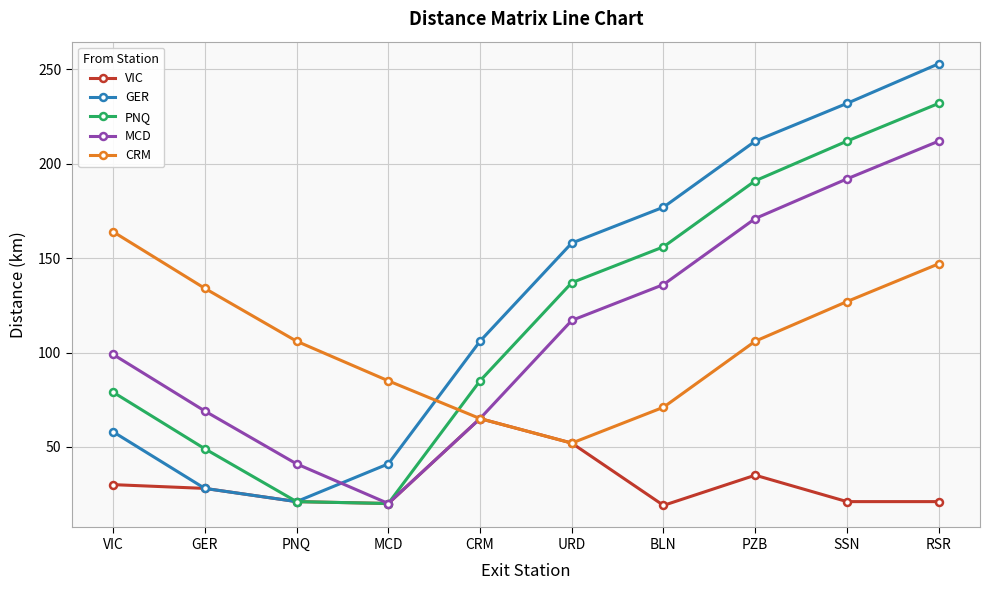

What is the difference between the maximum and minimum values in the PNQ series?

212